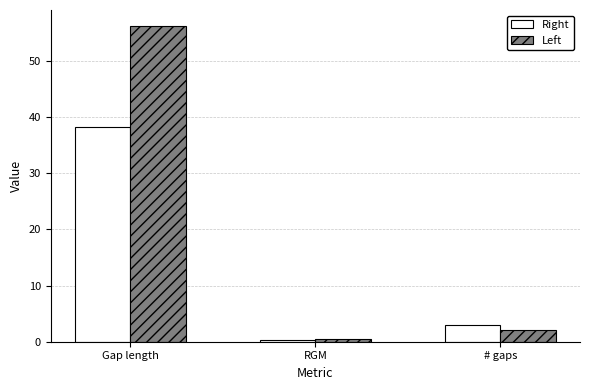

Reading left to right, extract all data points from this chart.

Right: Gap length=38.3	RGM=0.4	# gaps=3.0
Left: Gap length=56.3	RGM=0.5	# gaps=2.0